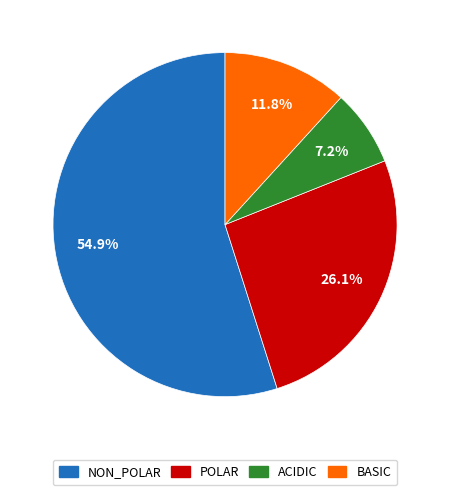

To the nearest percent, what is the difference between the largest and smallest slice percentages?

48%